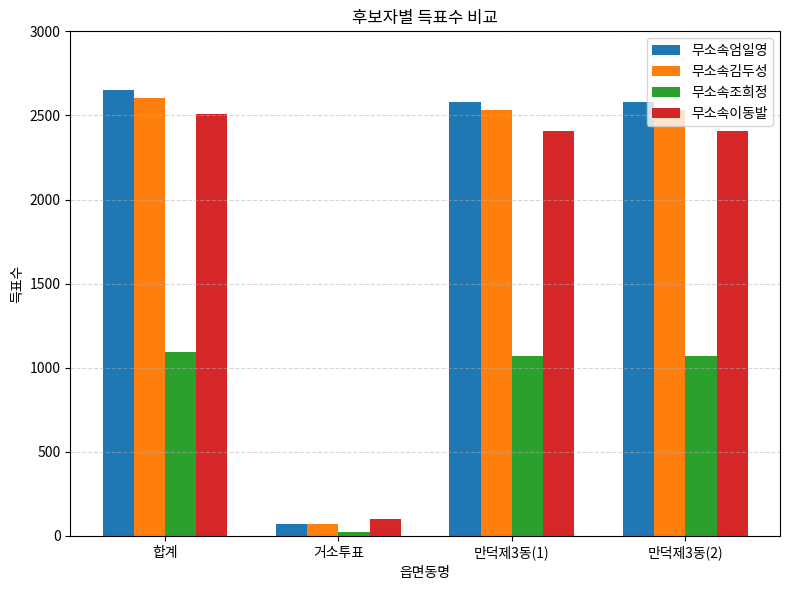

Read the 무소속이동발 value at 합계.

2507